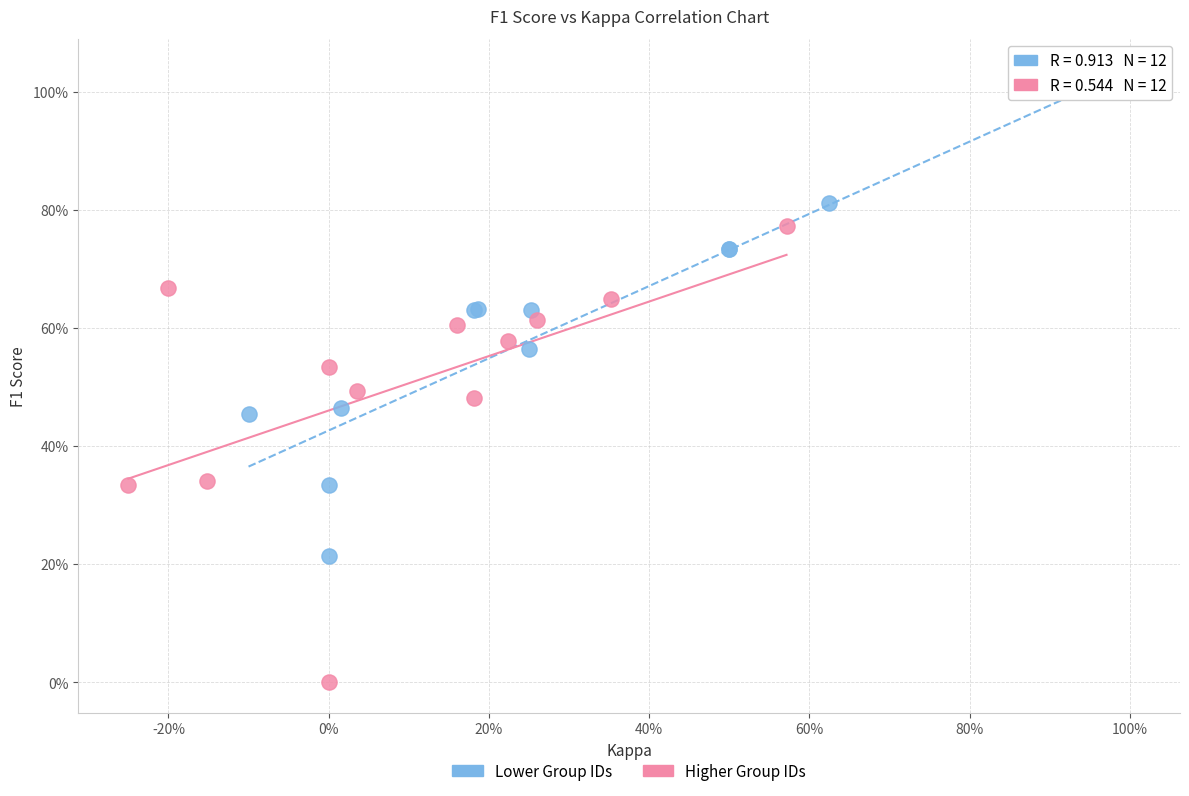

What are all the series names shown in the legend?

Lower Group IDs, Higher Group IDs